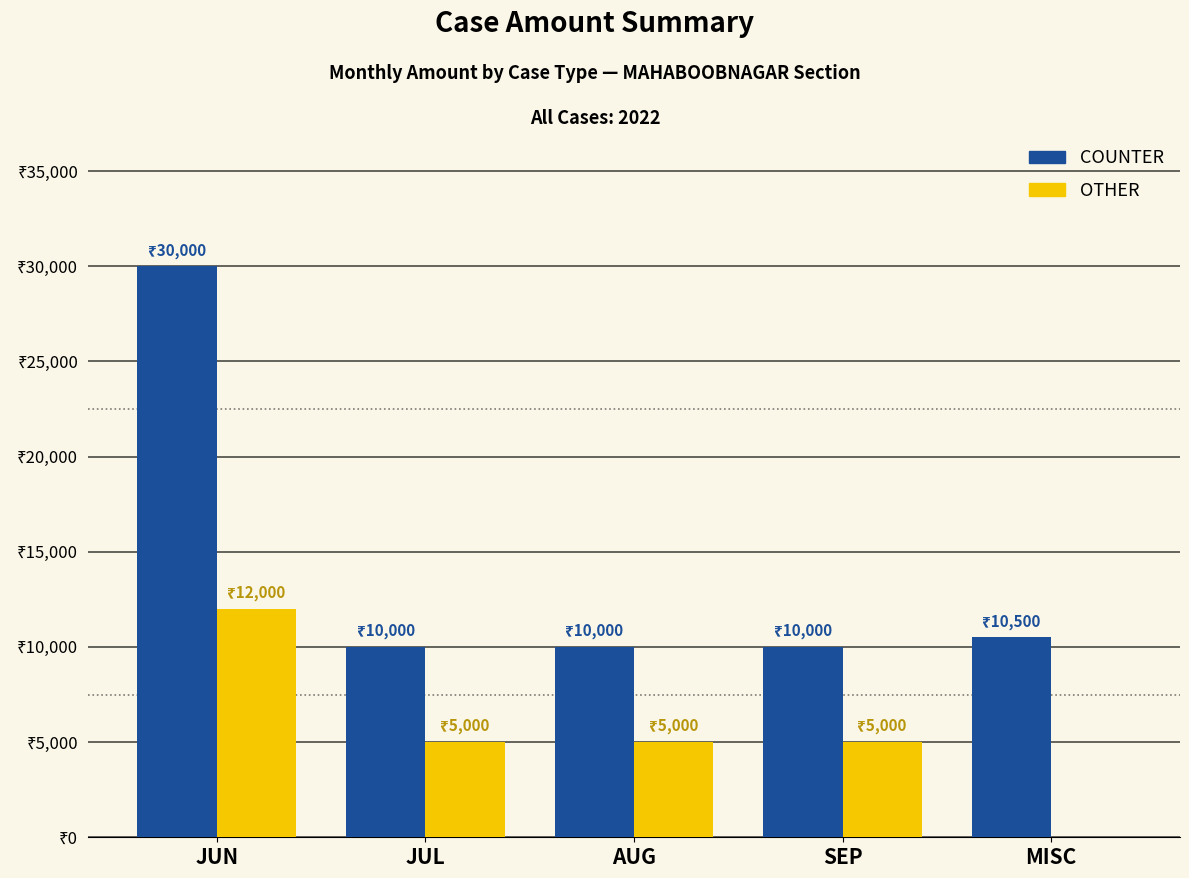

At how many categories does at least one series exceed 7122?

5